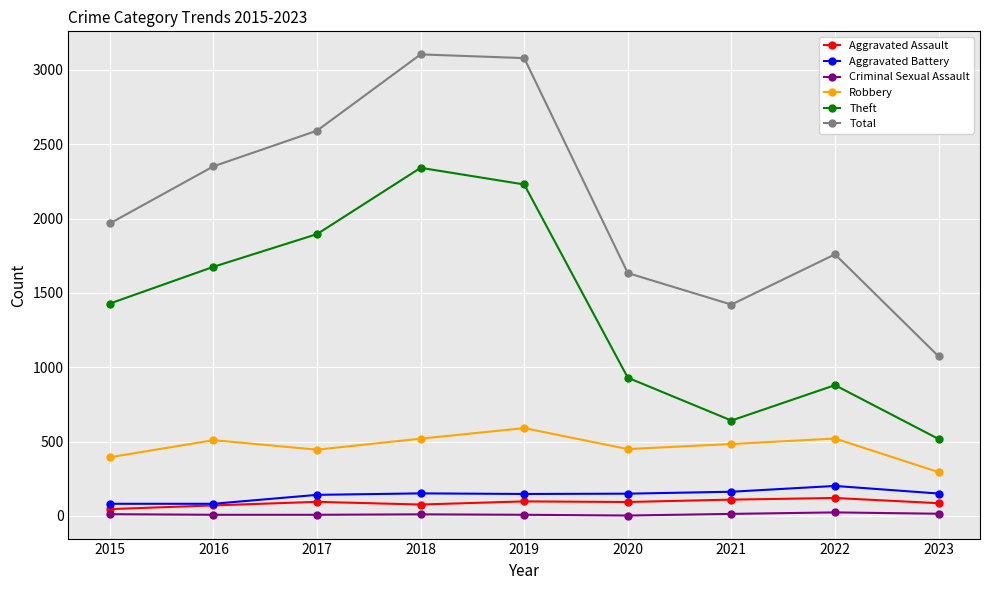

True or false: Total and Aggravated Battery cross at least once.

False